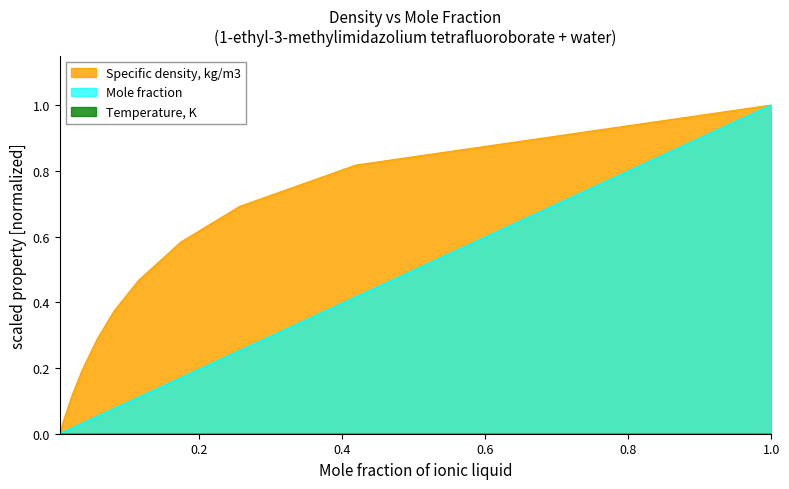

How many positive values does the Mole fraction series have?

10